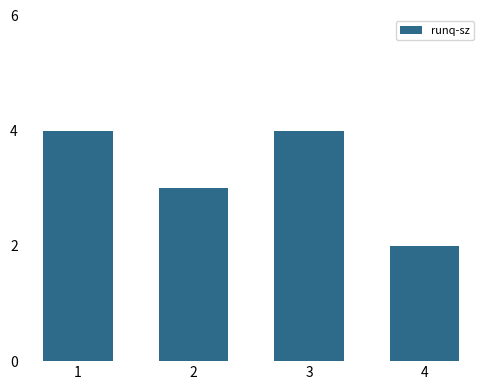

Reading right to left, what are all the values shown in this chart?

2	4	3	4